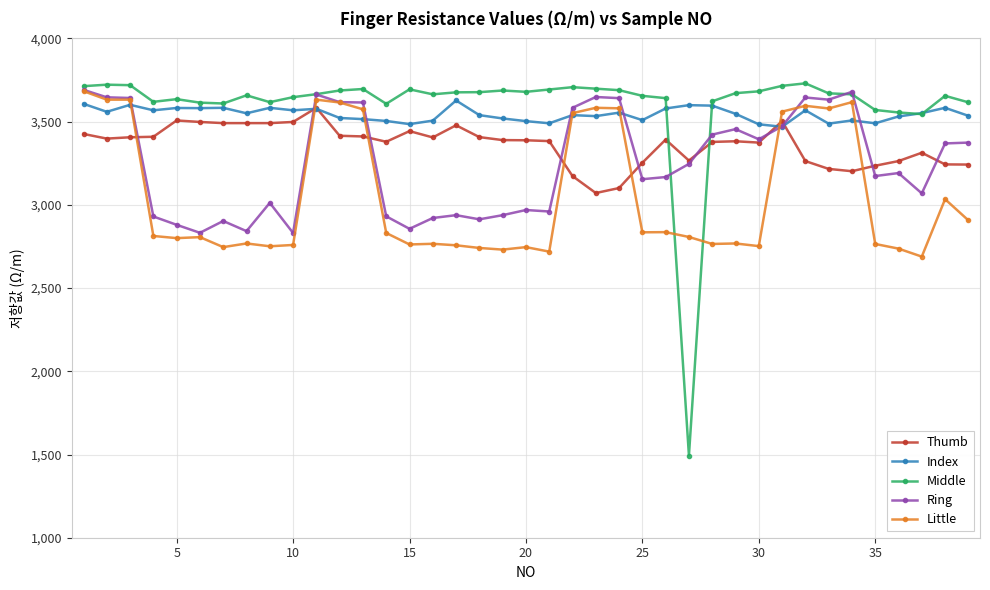

What is the value of the Index point at the 14th from the left?

3504